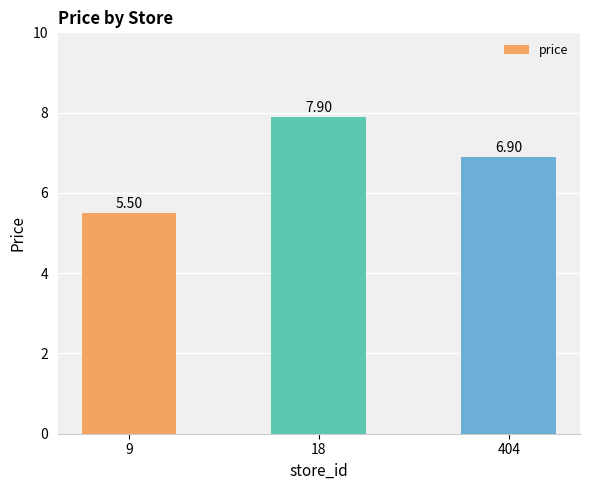

What is the average value?

6.8